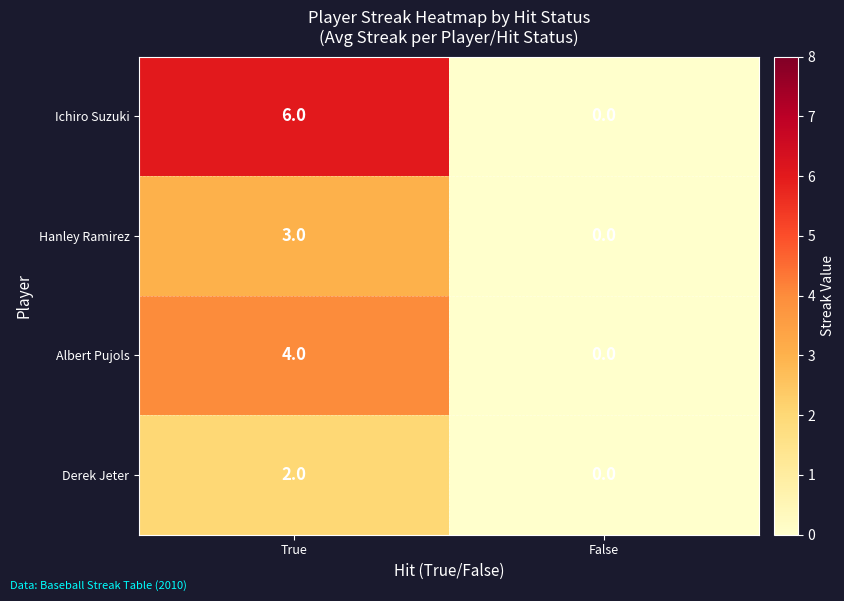

Is it true that Albert Pujols equals 0 at False?

True